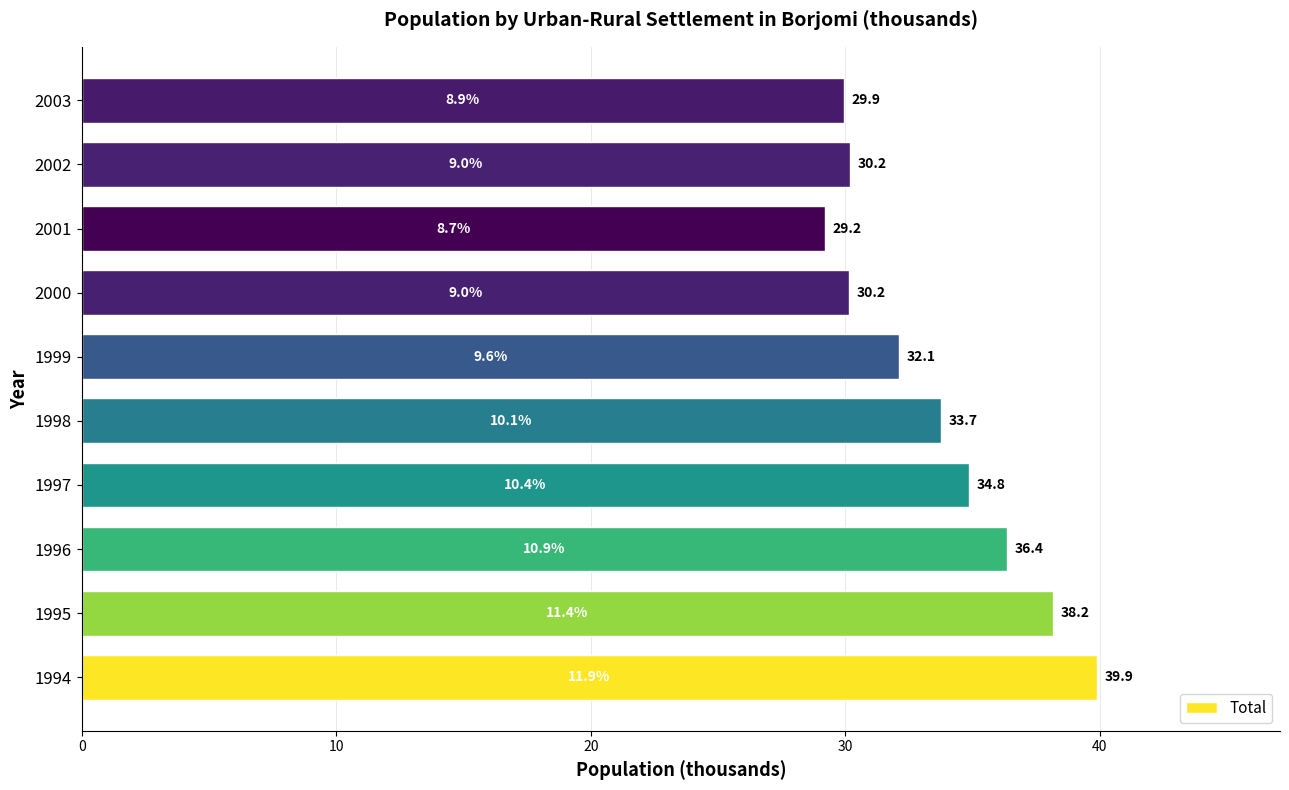

What is the maximum value shown in the chart?

39.9